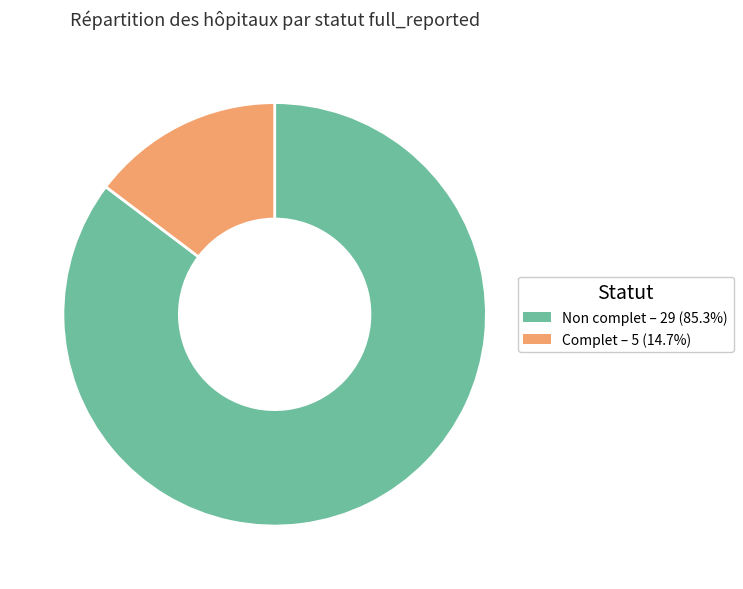

Does any single category account for the majority?

Yes